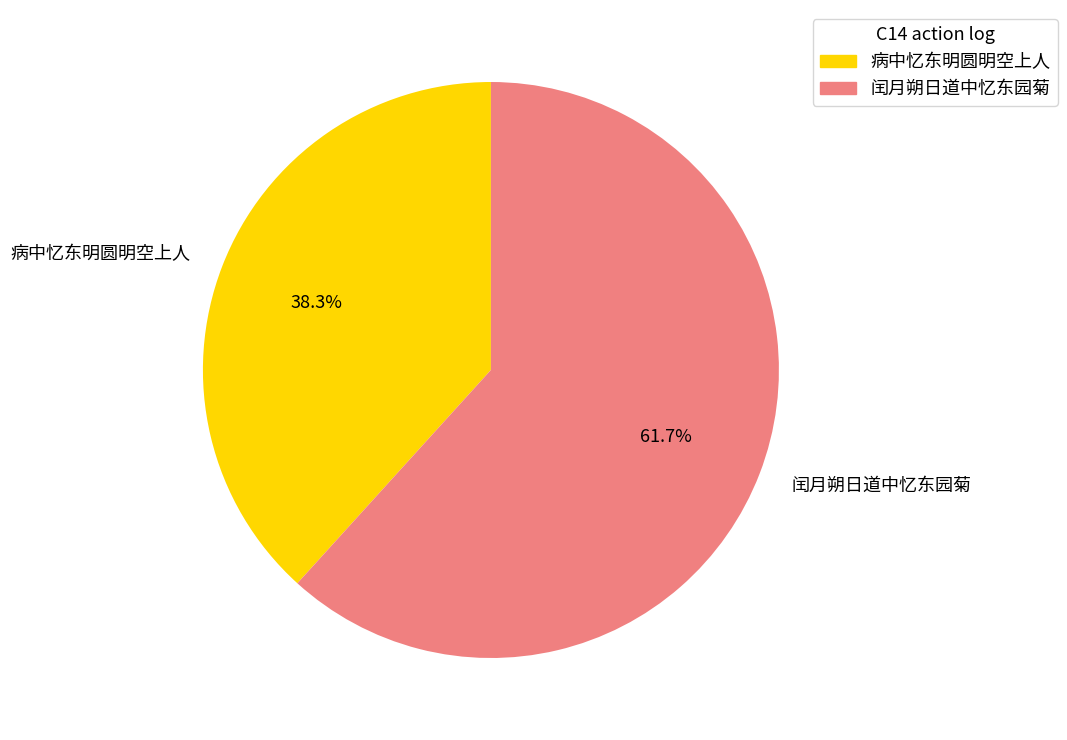

True or false: 病中忆东明圆明空上人 accounts for 50% of the total.

False